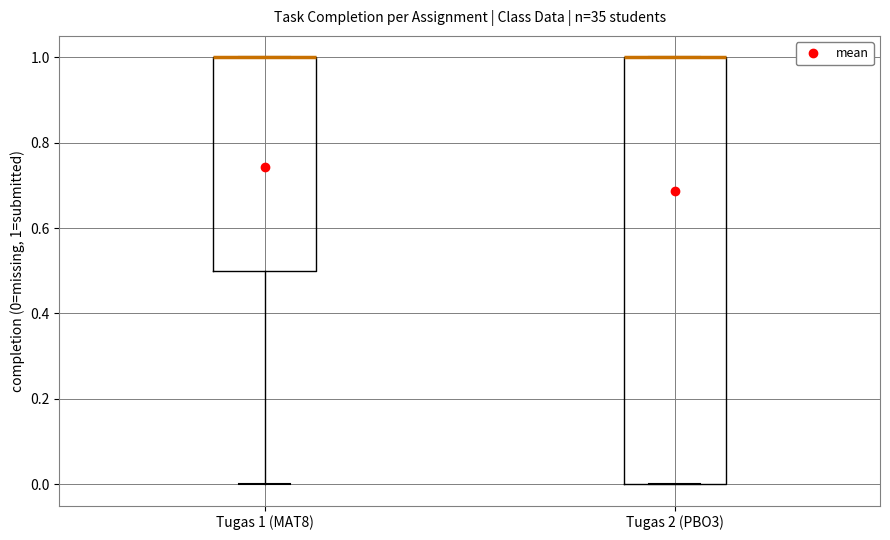

Reading left to right, transcribe this box plot: for each box, give where its median line is, the range the box spans, and where its two whiskers end, as read against the y-axis. The values are not printed on the chart, so give them approximately, as read against the axis.

Tugas 1 (MAT8): median 1.0 (drawn on the box's upper edge), box 0.5 to 1.0, whiskers 0.0 to 1.0
Tugas 2 (PBO3): median 1.0 (drawn on the box's upper edge), box 0.0 to 1.0, whiskers 0.0 to 1.0